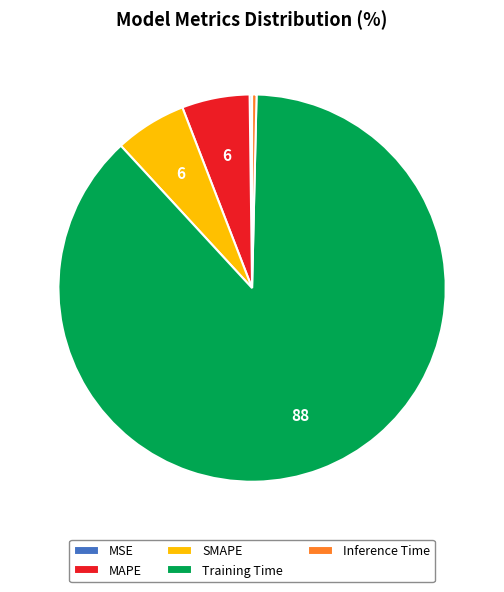

Which has a higher value, SMAPE or Training Time?

Training Time